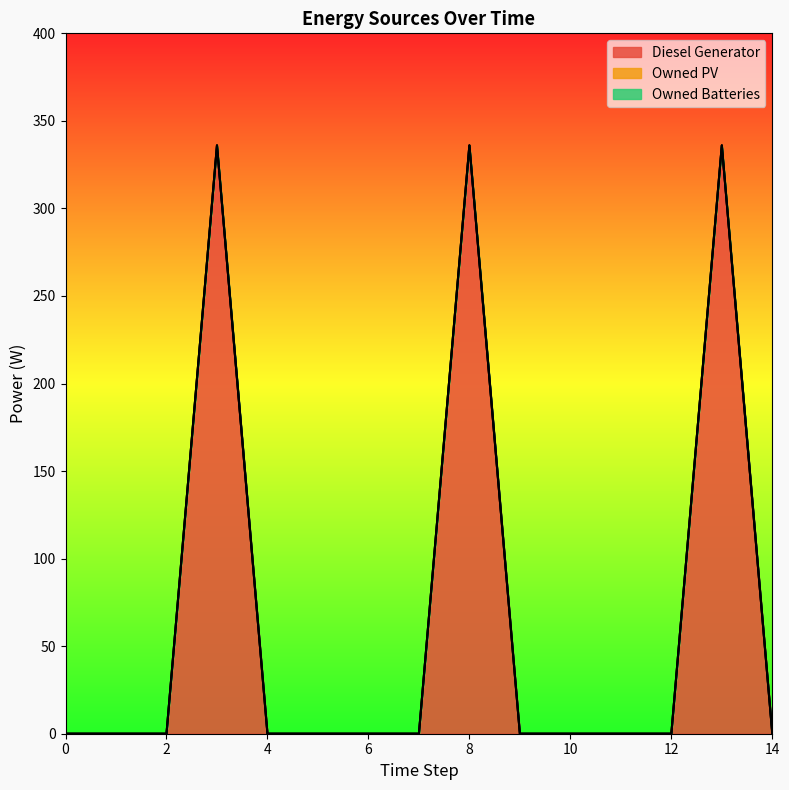

Does the chart display data point markers on the line(s)?

No